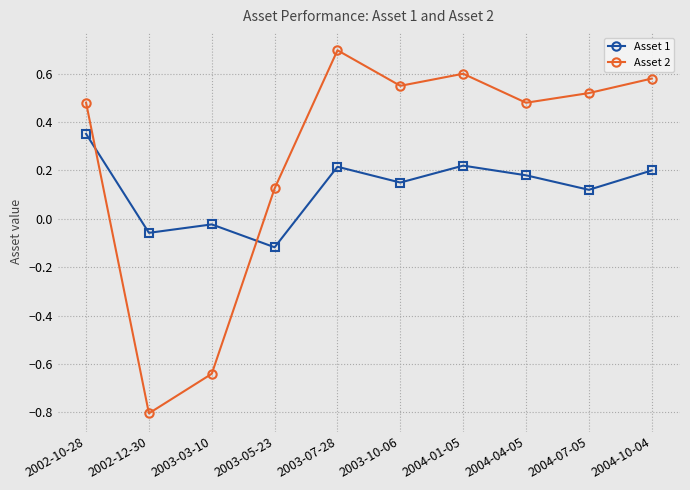

The Asset 1 series shows 0.3 at 2003-07-28. True or false?

False